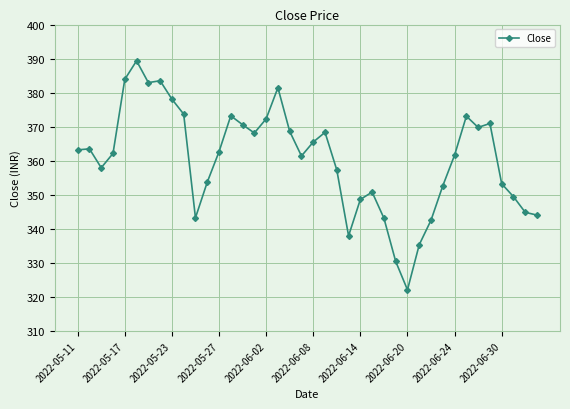

What is the value of the 40th point from the left?

344.1